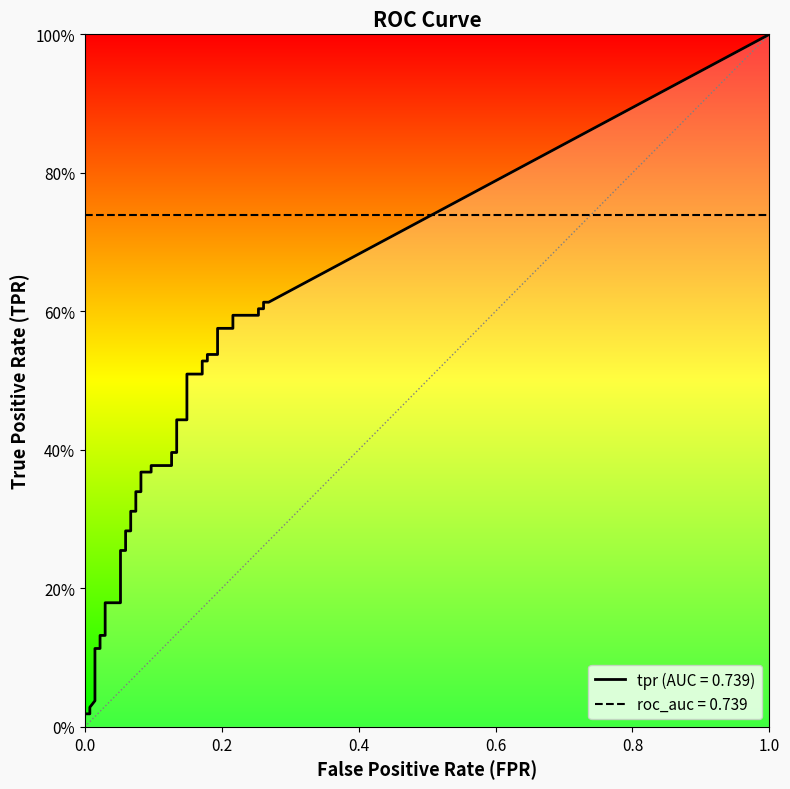

True or false: tpr and fpr cross at least once.

False